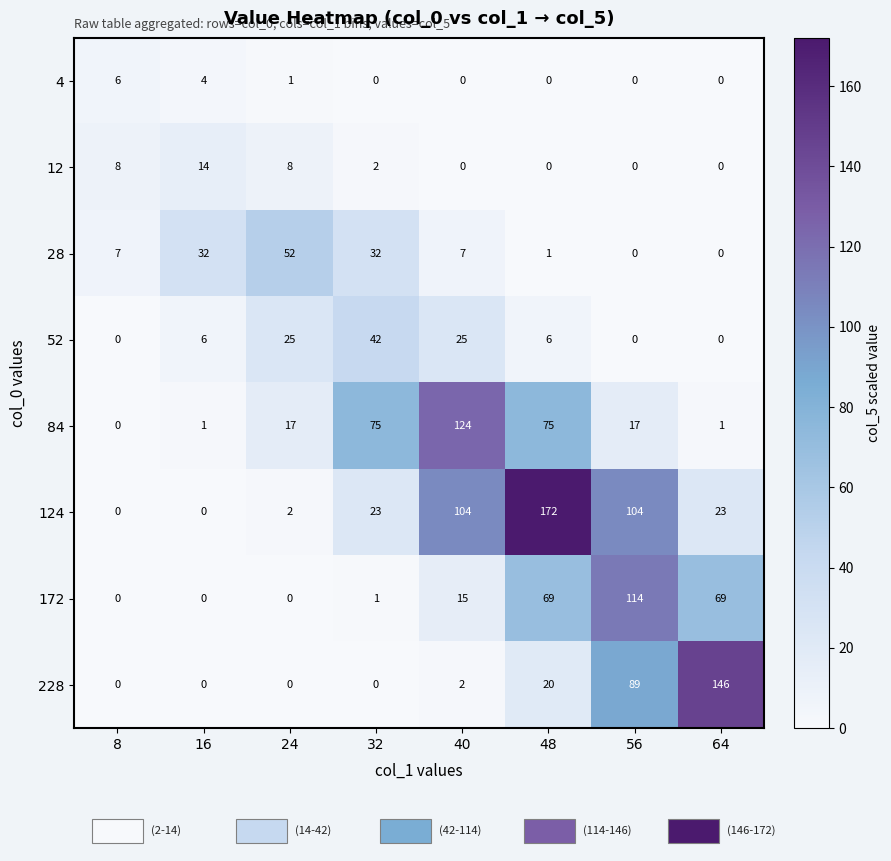

How many series are shown in this chart?

8